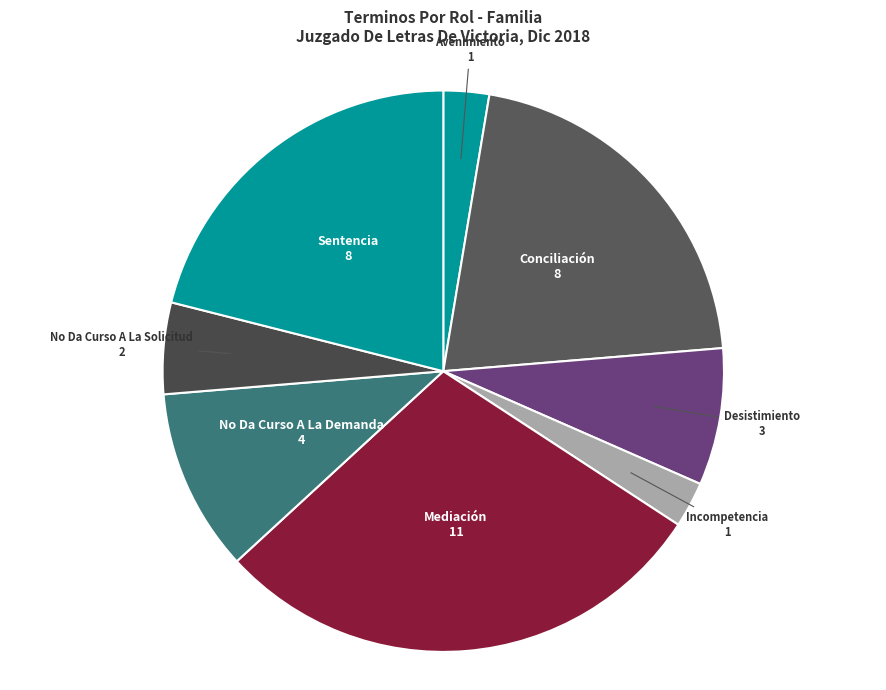

Which has a higher value, No Da Curso A La Demanda or Conciliación?

Conciliación